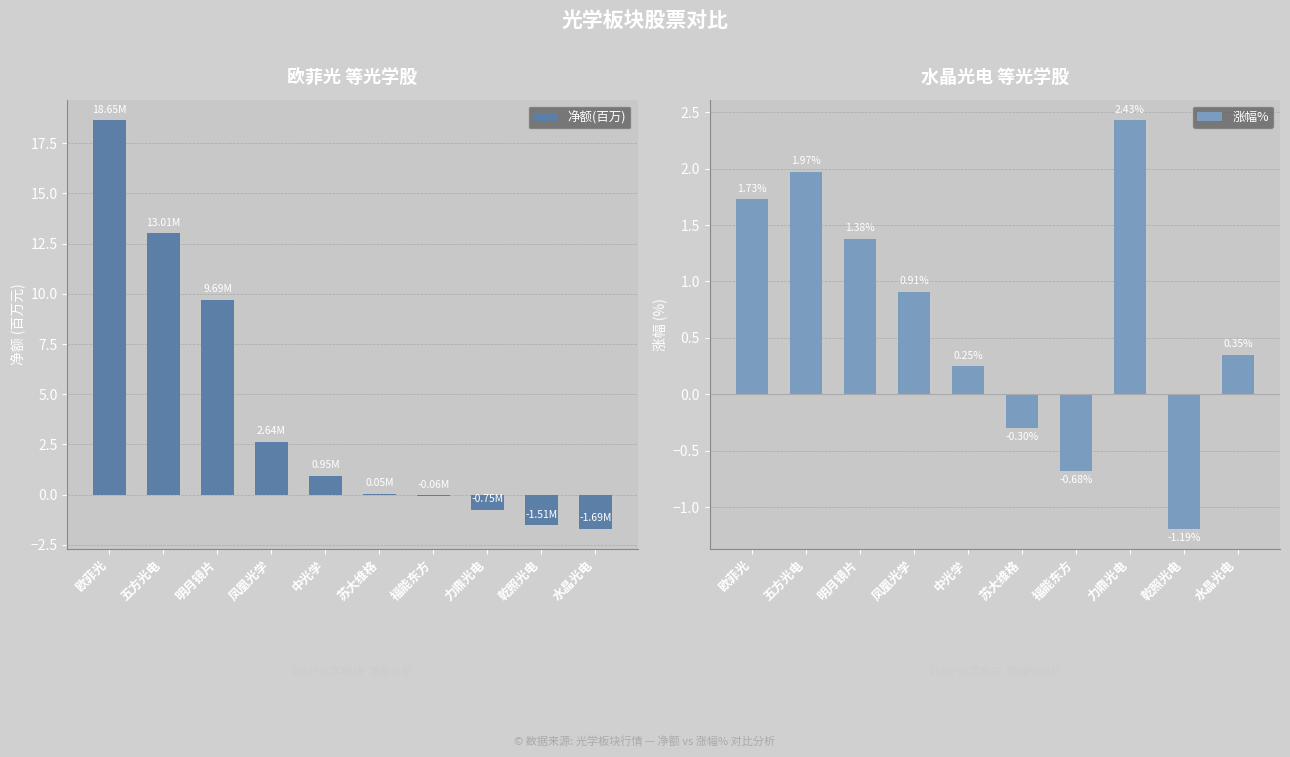

Which category has the lowest value across all series?

水晶光电